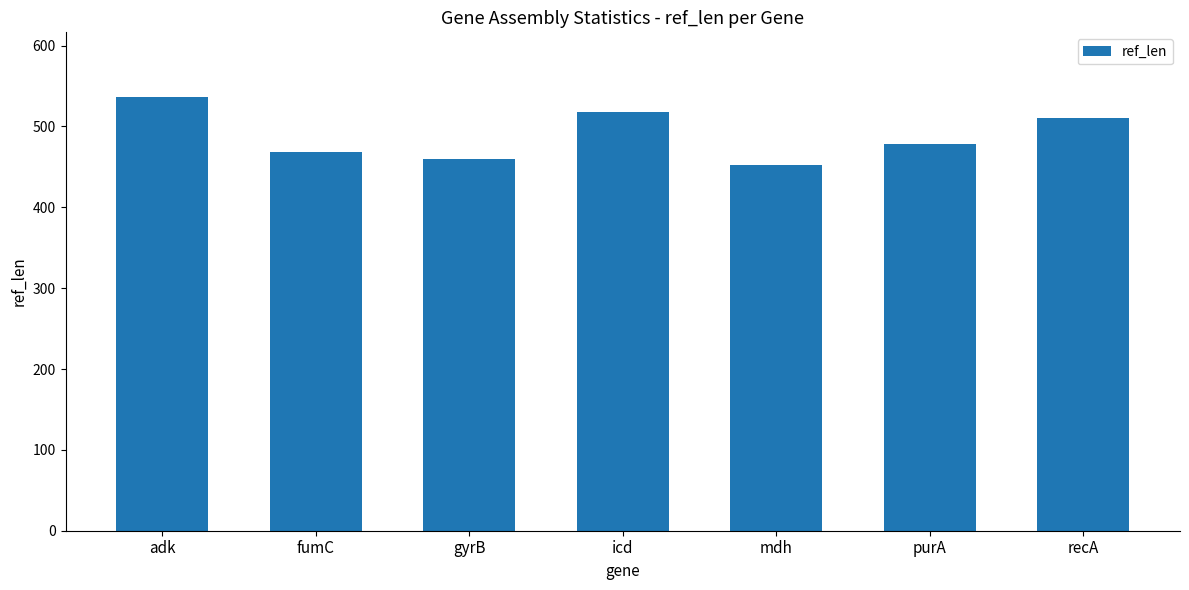

What is the label of the 5th bar from the right?

gyrB